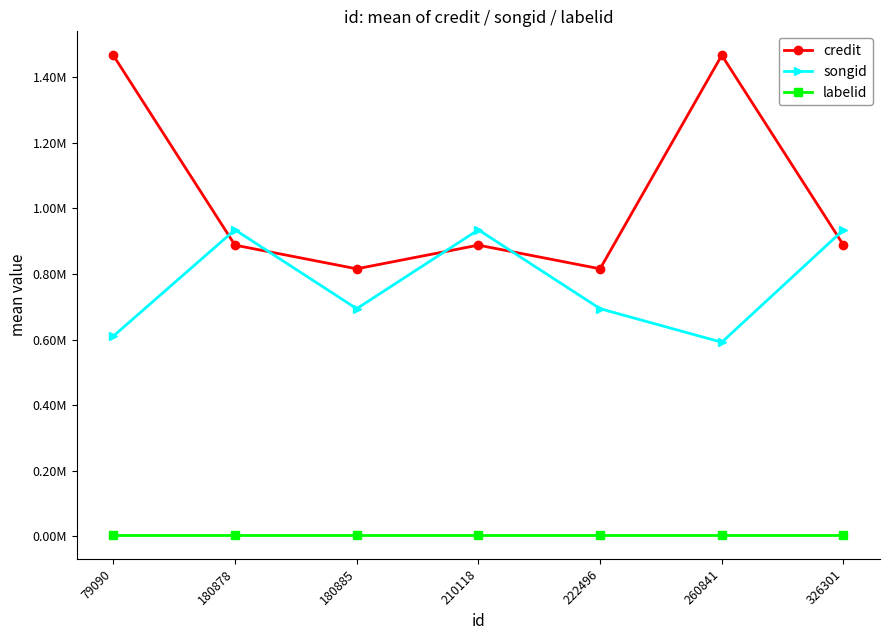

Rank the series by their maximum value, from highest to lowest.

credit, songid, labelid